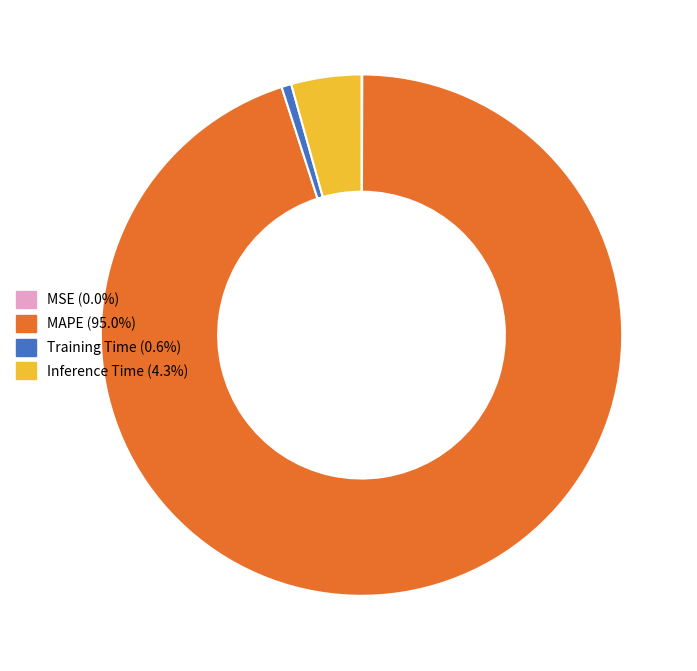

Combined, do MAPE (95.0%) and Training Time (0.6%) account for over 50%?

Yes